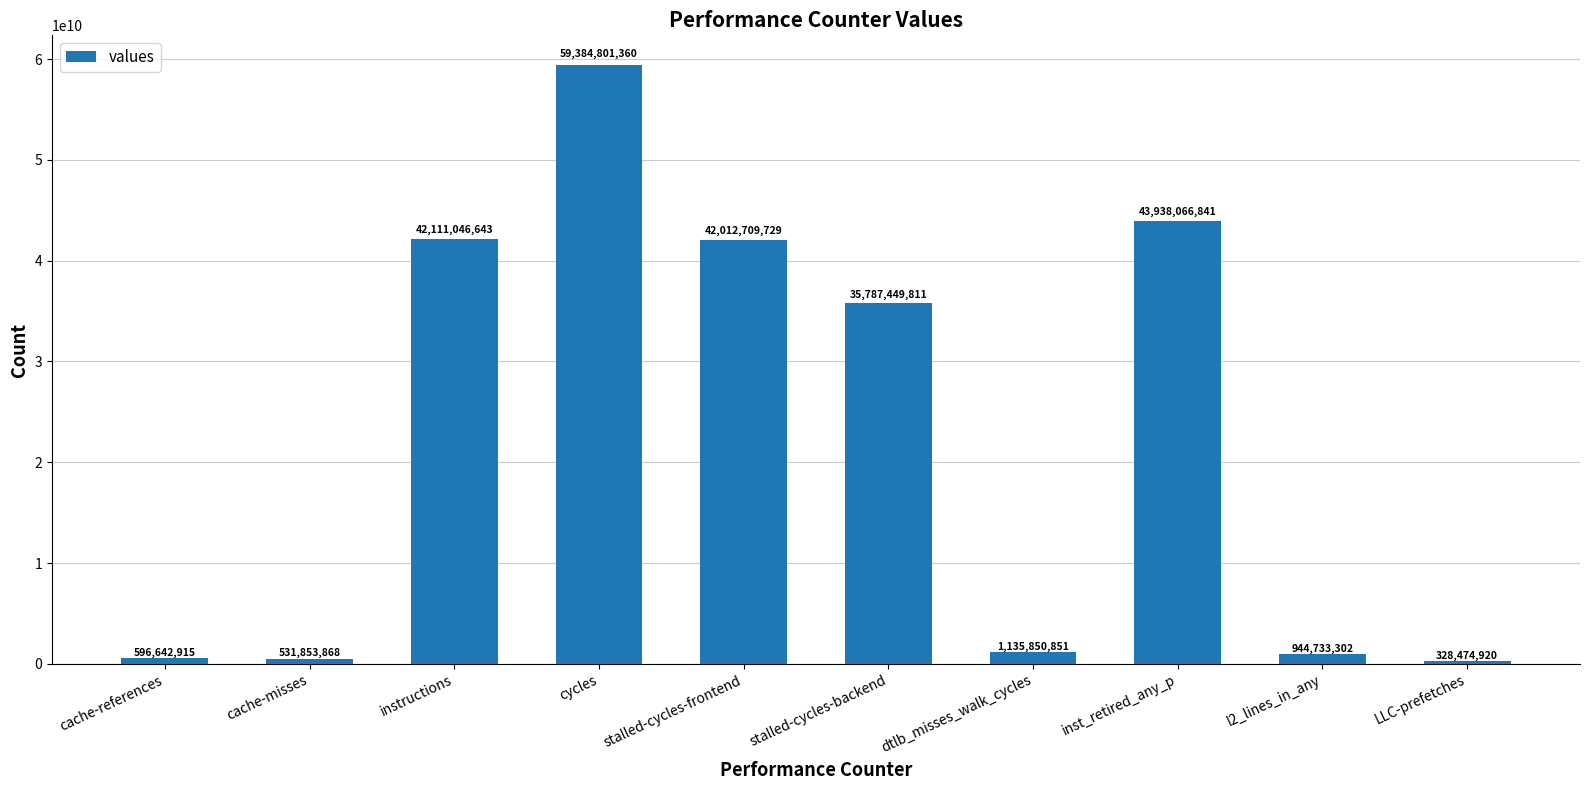

What is the change in value from dtlb_misses_walk_cycles to LLC-prefetches?

-807375931